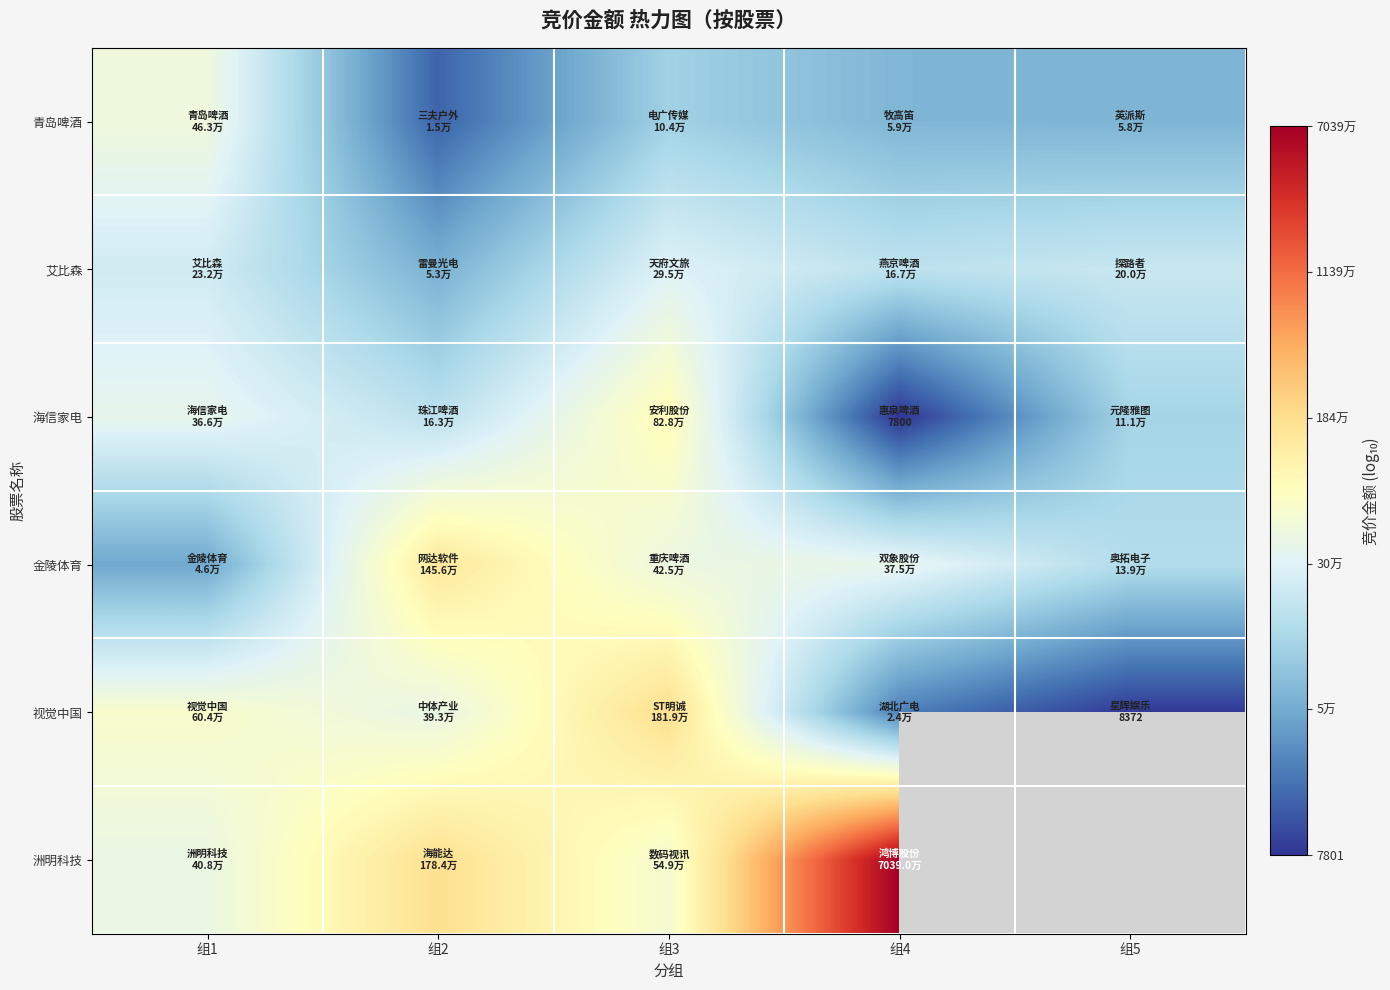

At which label does 金陵体育 first exceed 5?

组2